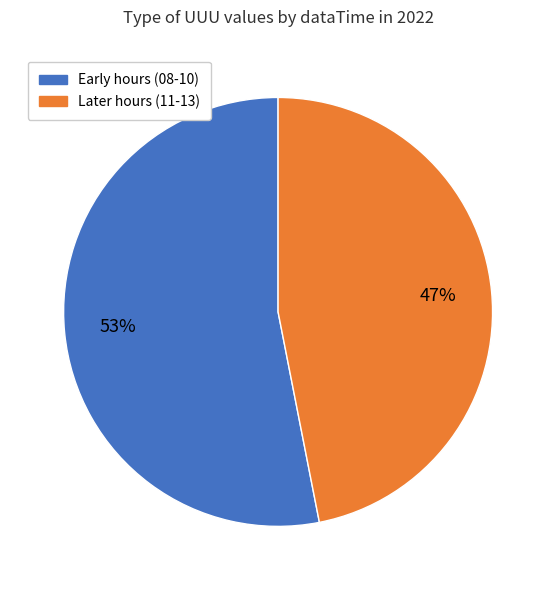

True or false: Early hours (08-10) accounts for 39% of the total.

False